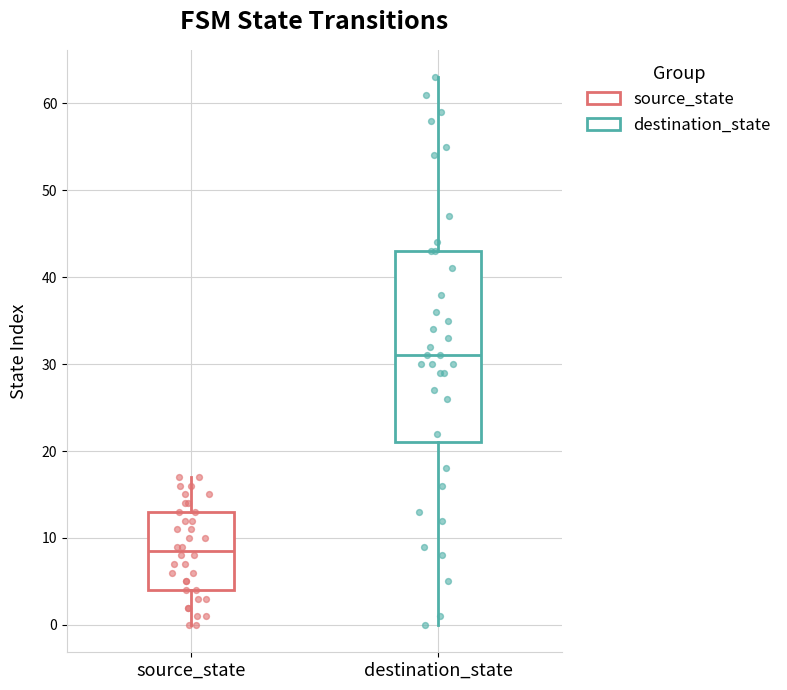

Reading left to right, read every box against the y-axis: the position of its median line, the range the box covers, and the ends of its whiskers. The values are not printed on the chart, so give them approximately, as read against the axis.

source_state: median 9, box 4 to 13, whiskers 0 to 17
destination_state: median 31, box 21 to 43, whiskers 0 to 63